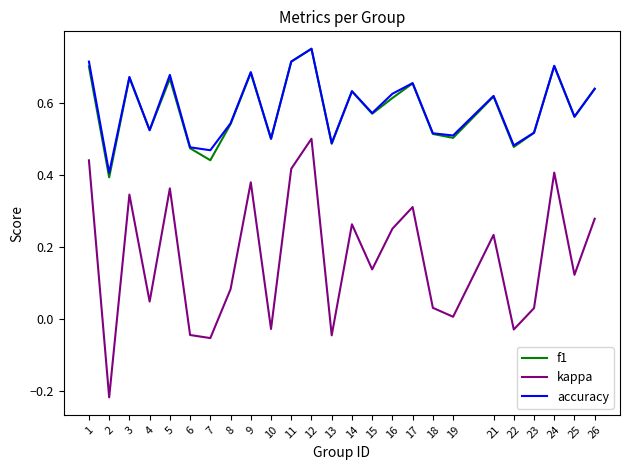

Which series changed the most between 3 and 19?

kappa